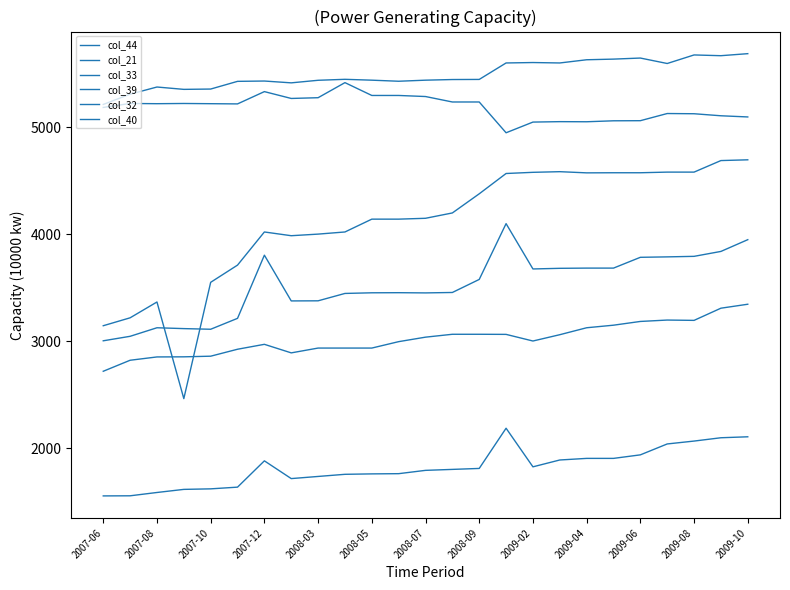

Is this an area chart (filled region under the line)?

No